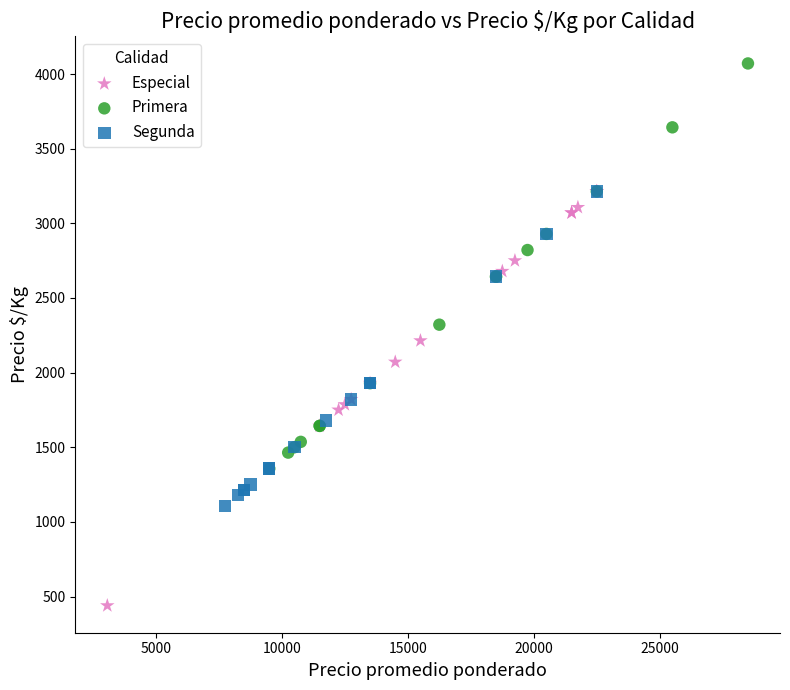

Which series contains the highest Y value?

Primera